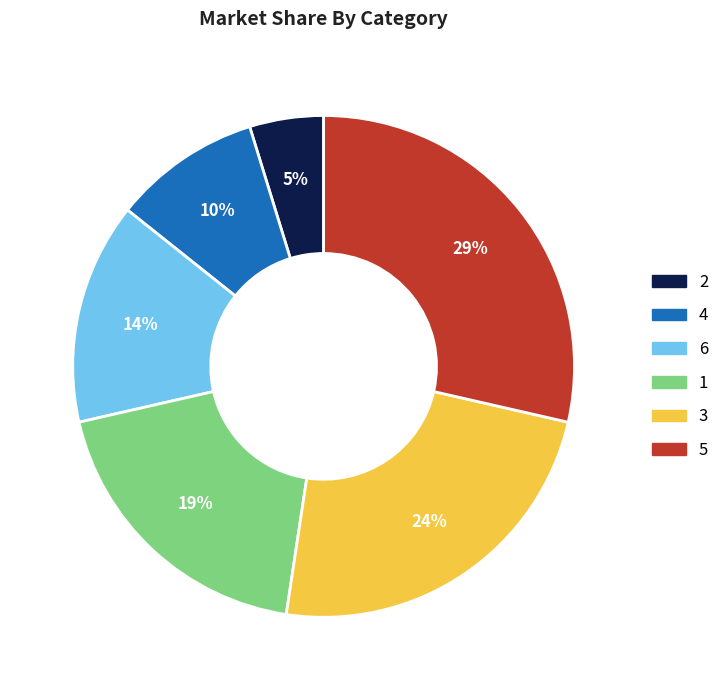

To the nearest percent, what portion does 6 represent?

14%